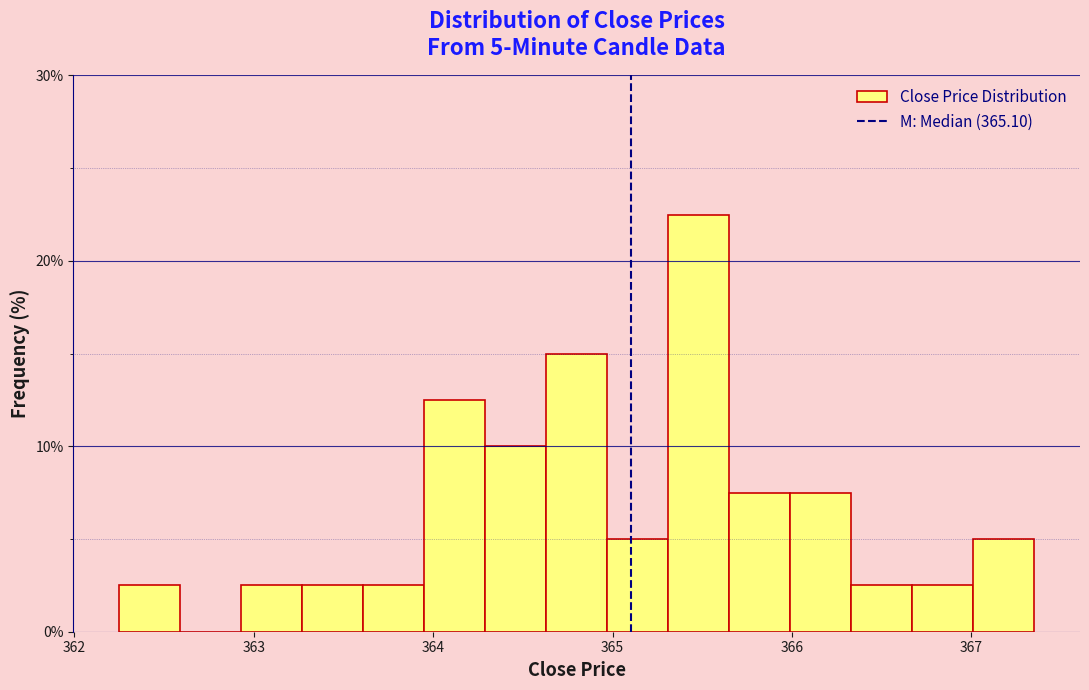

Read against the x-axis, roughly where is the centre of the tallest bar?

365.5